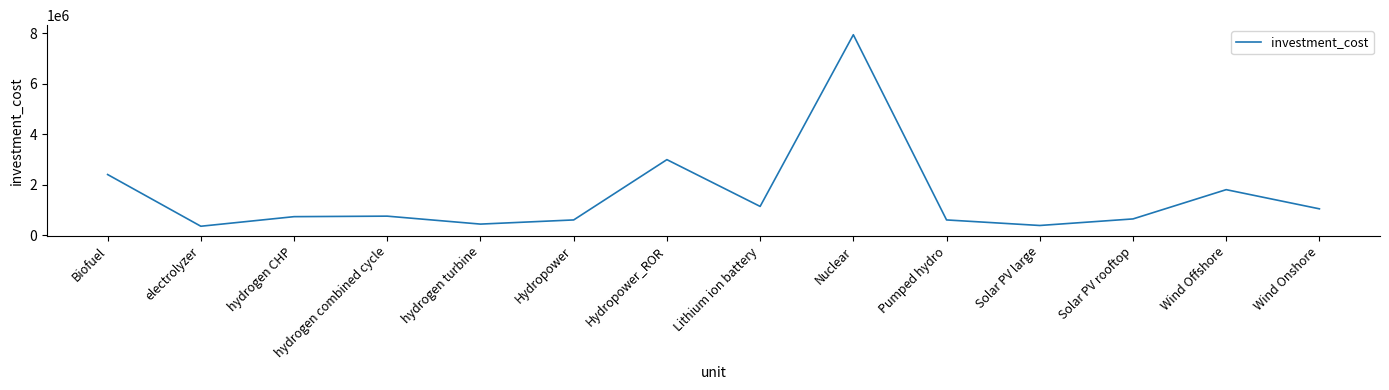

How many lines are shown in the chart?

1